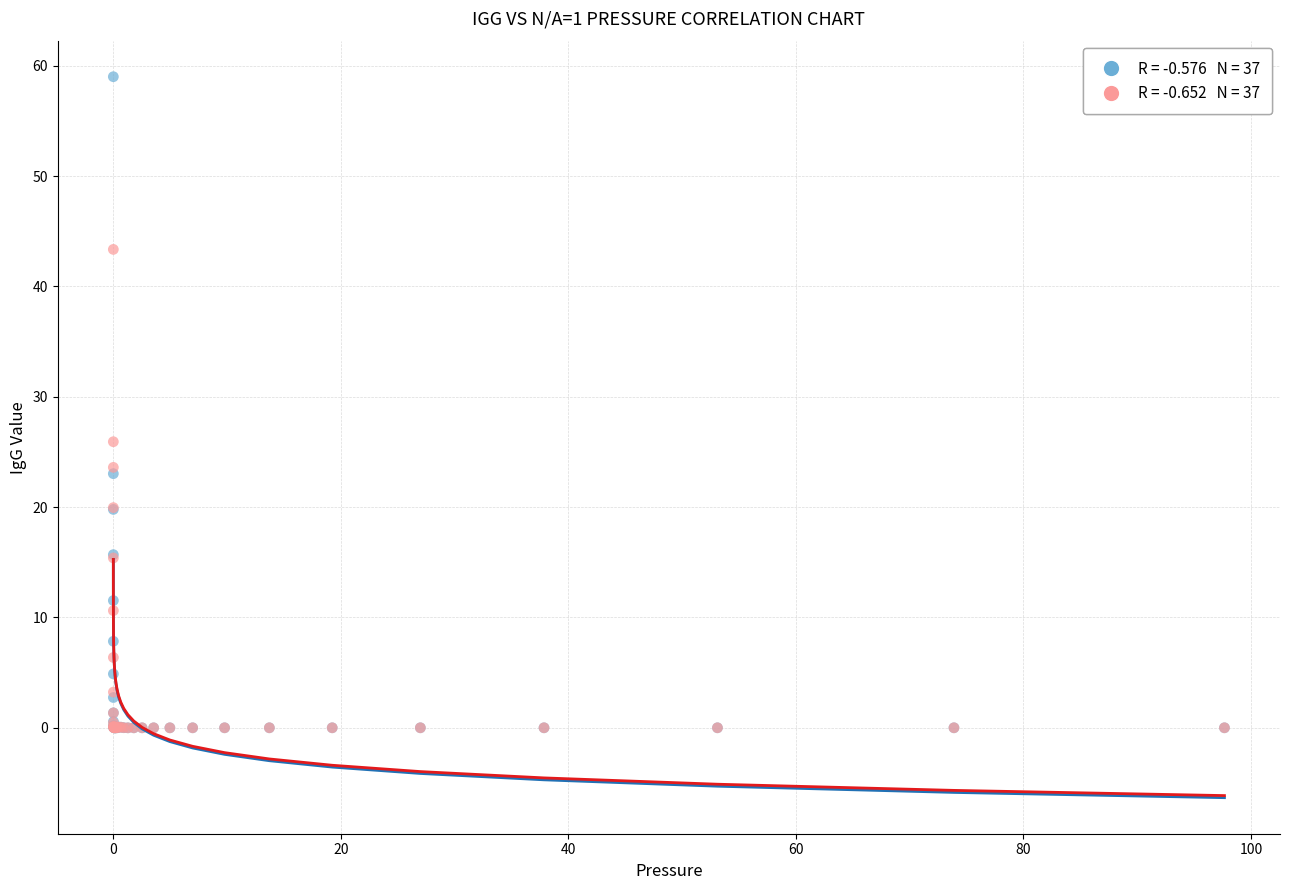

Across all series, what Y value is closest to 29?

25.9